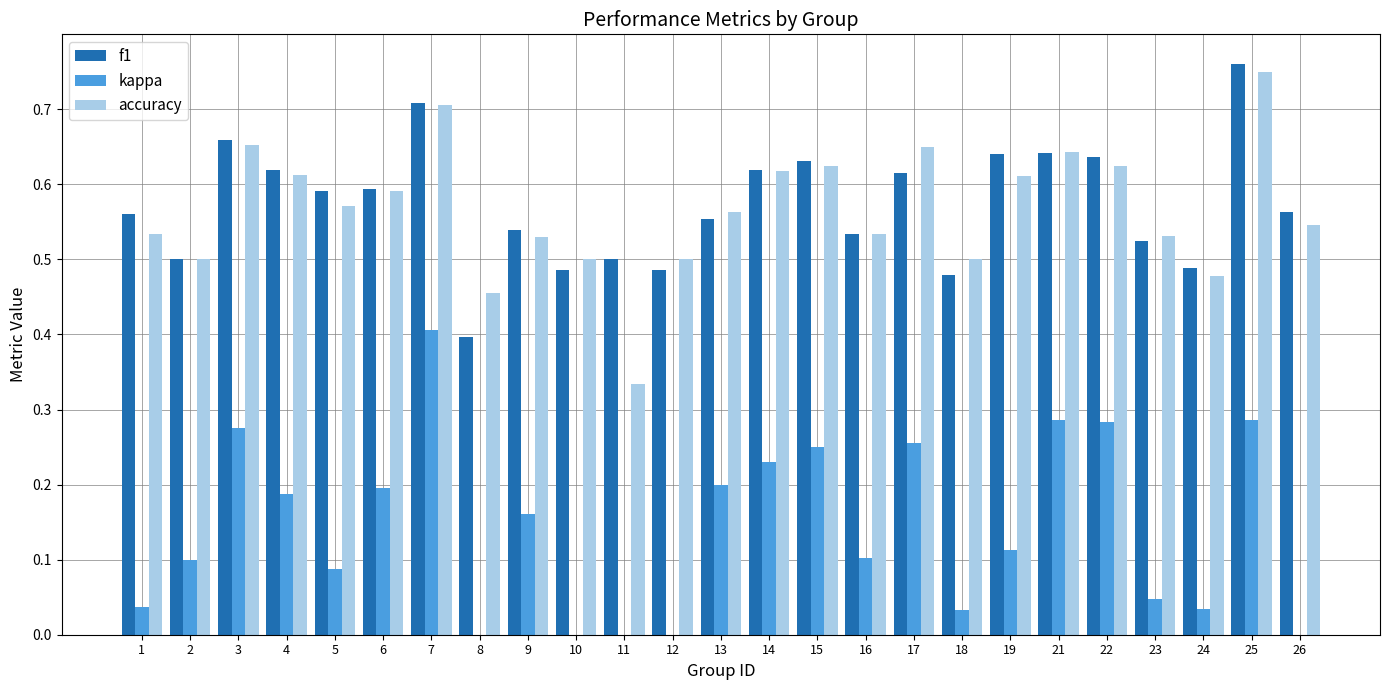

Rank the categories by accuracy value from lowest to highest.

11, 8, 24, 2, 10, 12, 18, 9, 23, 1, 16, 26, 13, 5, 6, 19, 4, 14, 15, 22, 21, 17, 3, 7, 25